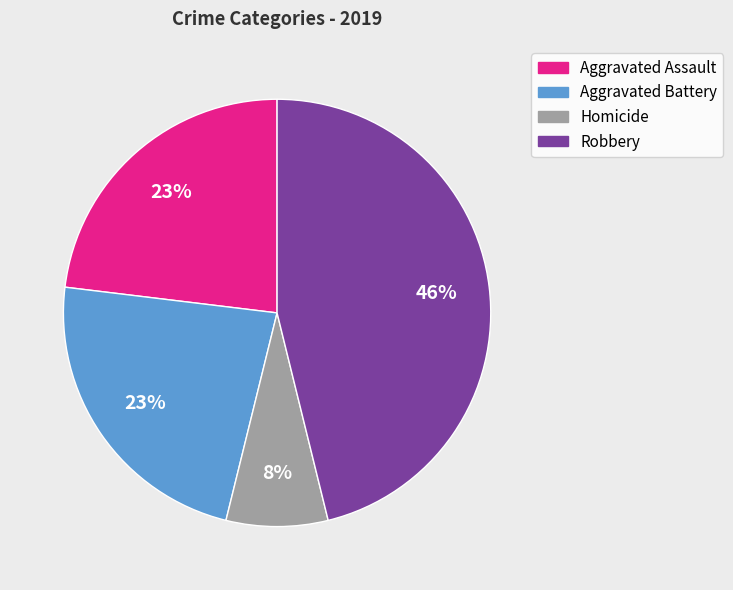

Does Robbery account for over 50% of the chart?

No